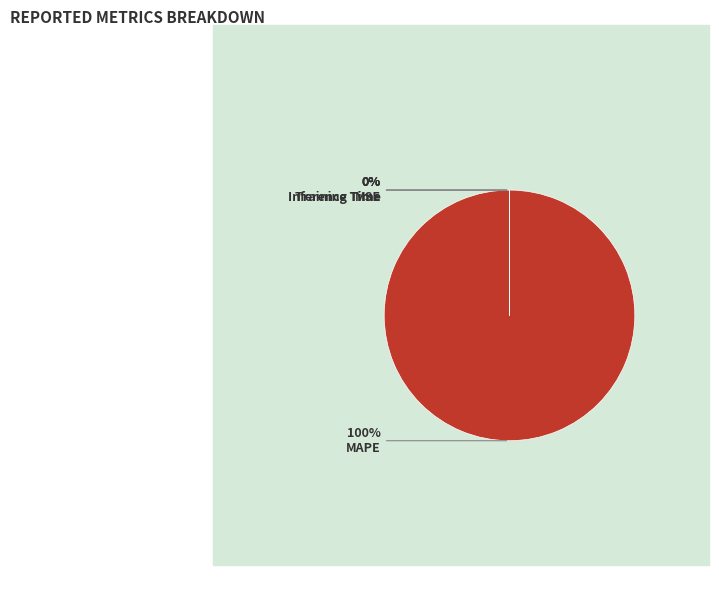

Is it true that MAPE is 94% of the pie?

False